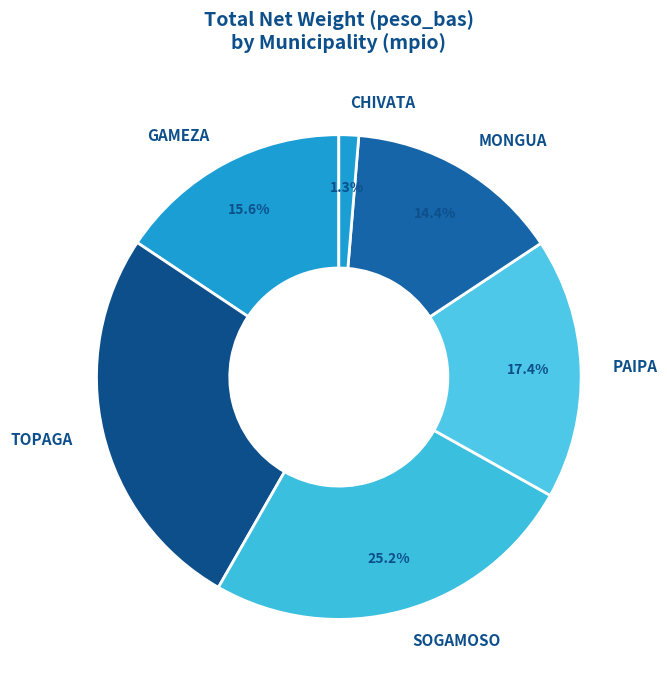

Which has a higher value, TOPAGA or MONGUA?

TOPAGA